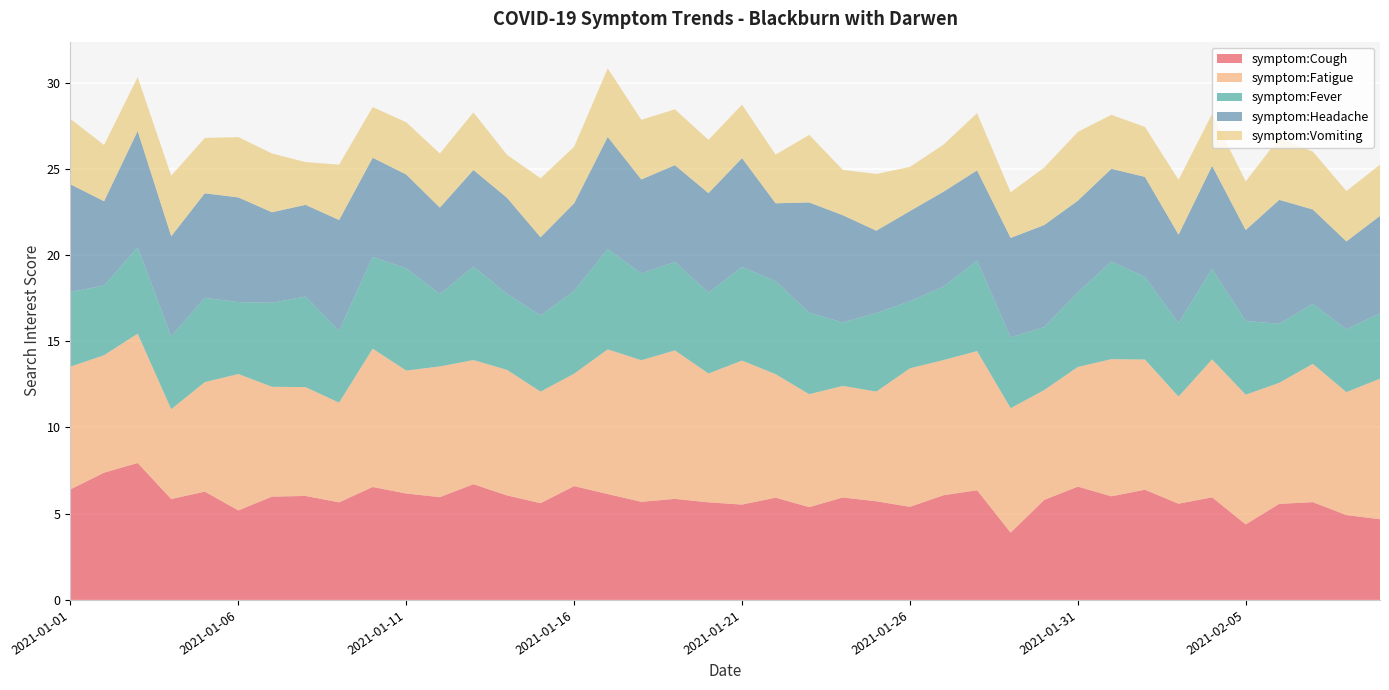

Reading left to right, extract all data points from this chart.

symptom:Cough: 6.4	7.4	7.9	5.8	6.3	5.2	6.0	6.0	5.7	6.5	6.2	6.0	6.7	6.1	5.6	6.6	6.1	5.7	5.9	5.7	5.5	5.9	5.4	5.9	5.7	5.4	6.1	6.4	3.9	5.8	6.6	6.0	6.4	5.6	6.0	4.4	5.6	5.7	4.9	4.7
symptom:Fatigue: 7.1	6.8	7.5	5.2	6.3	7.9	6.4	6.3	5.8	8.0	7.1	7.6	7.2	7.3	6.5	6.5	8.4	8.2	8.6	7.5	8.3	7.2	6.5	6.5	6.4	8.0	7.8	8.1	7.2	6.4	6.9	8.0	7.5	6.2	8.0	7.5	7.0	8.0	7.1	8.2
symptom:Fever: 4.3	4.0	5.0	4.2	4.9	4.2	4.9	5.2	4.2	5.3	5.9	4.2	5.4	4.4	4.4	4.8	5.8	5.0	5.1	4.7	5.4	5.4	4.7	3.7	4.6	3.9	4.3	5.2	4.1	3.6	4.3	5.7	4.8	4.3	5.2	4.3	3.4	3.5	3.6	3.8
symptom:Headache: 6.2	4.9	6.7	5.8	6.1	6.1	5.2	5.3	6.4	5.8	5.4	5.0	5.6	5.6	4.5	5.1	6.5	5.5	5.6	5.8	6.3	4.5	6.4	6.2	4.8	5.2	5.5	5.2	5.8	5.9	5.3	5.4	5.8	5.1	6.0	5.3	7.2	5.5	5.1	5.7
symptom:Vomiting: 3.8	3.3	3.1	3.5	3.2	3.5	3.4	2.5	3.2	2.9	3.0	3.1	3.3	2.5	3.4	3.3	4.0	3.5	3.2	3.1	3.1	2.8	3.9	2.6	3.3	2.6	2.7	3.3	2.6	3.3	4.0	3.1	2.9	3.2	3.0	2.8	3.6	3.4	2.9	3.0